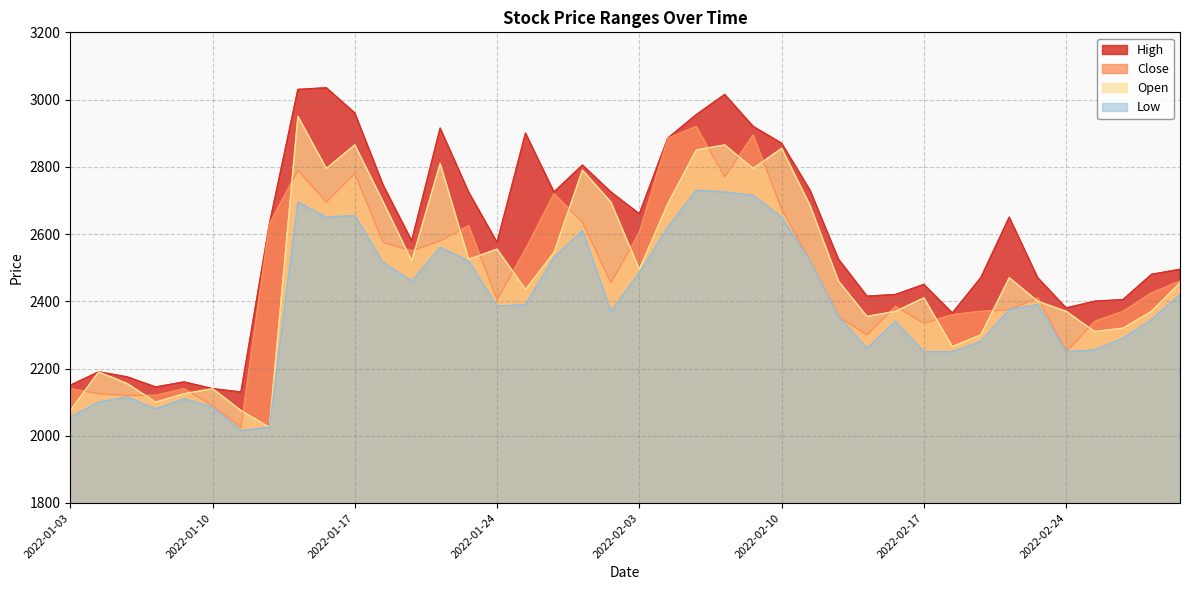

What is the label of the 3rd point from the left?

2022-01-05